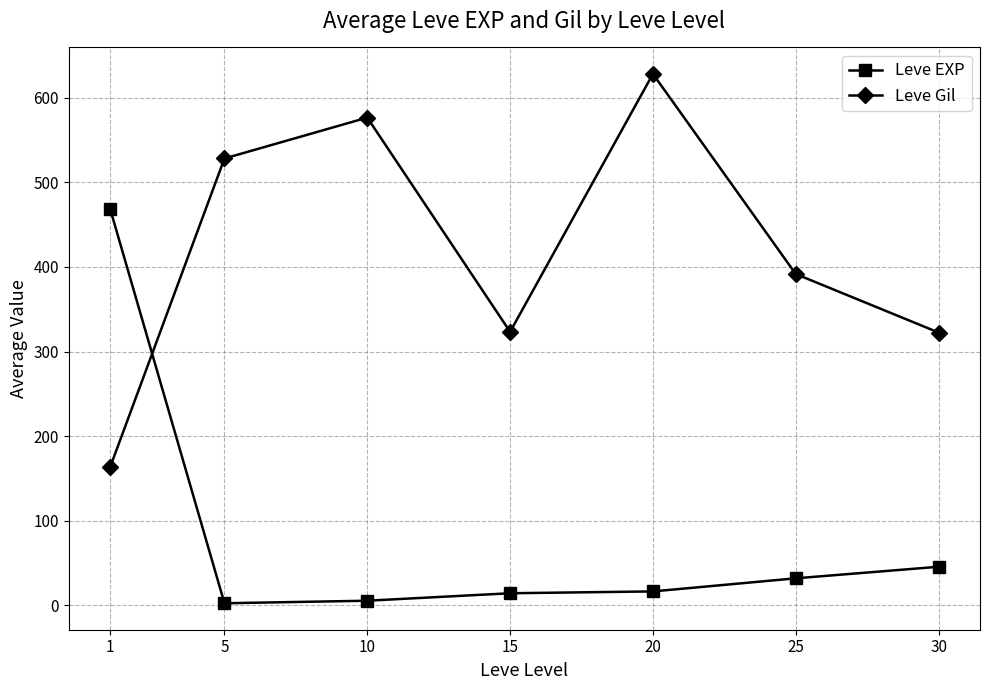

What is the average value of the Leve EXP series?

83.4